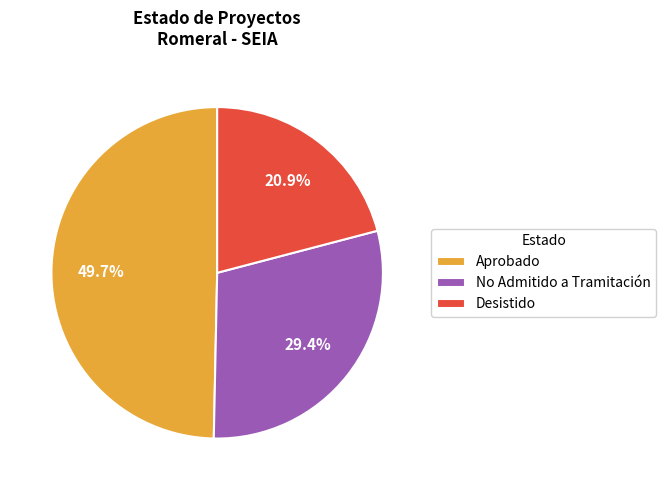

To the nearest percent, what portion does No Admitido a Tramitación represent?

29%